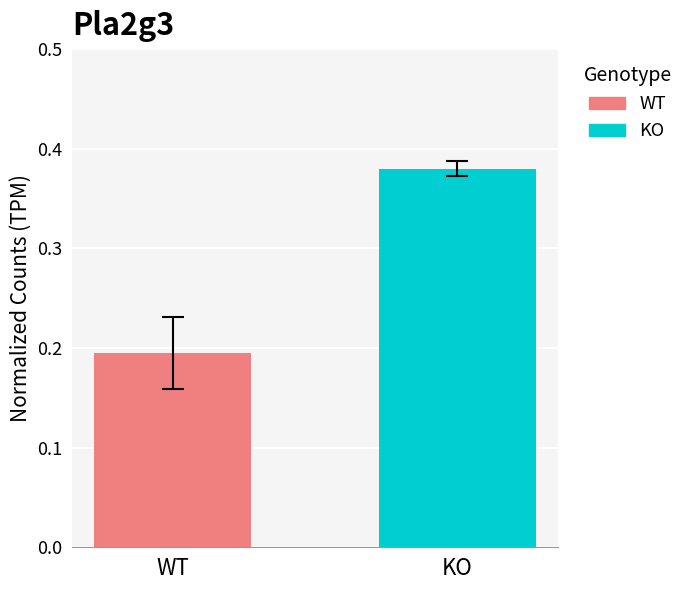

Which has a higher value, WT or KO?

KO